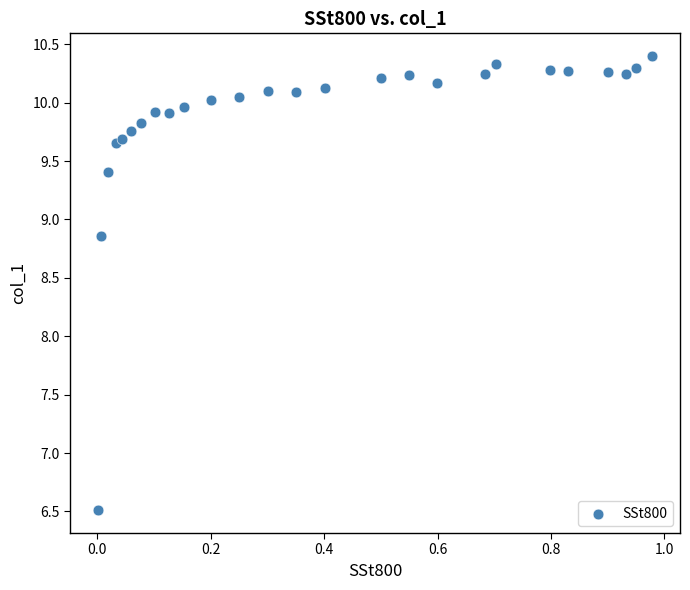

What Y value in the scatter plot is closest to 8?

8.9